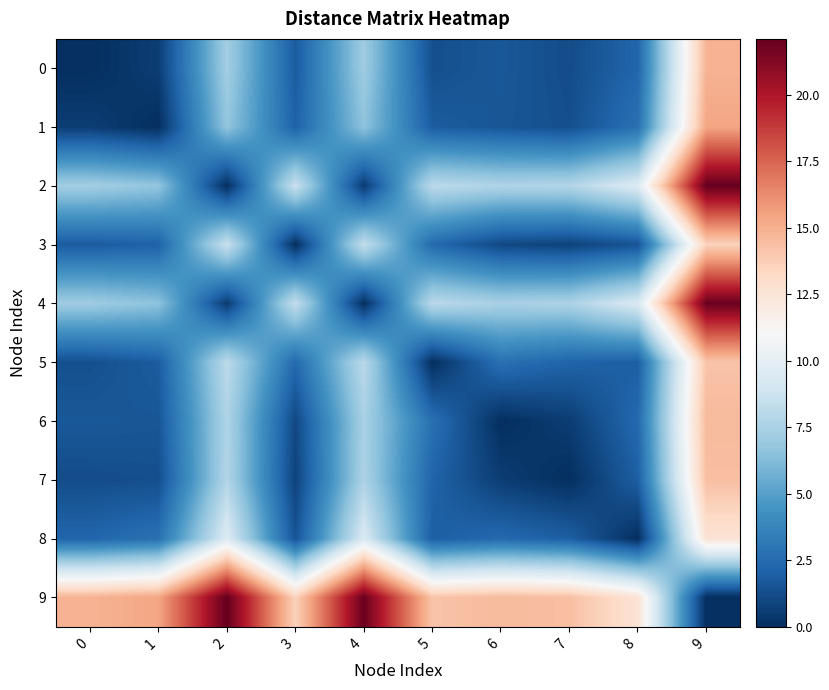

Reading left to right, list all the values displayed in this chart.

0: 0=0.0	1=0.6	2=7.2	3=1.8	4=7.1	5=1.3	6=1.7	7=1.2	8=2.3	9=14.9
1: 0=0.6	1=0.0	2=6.7	3=2.1	4=6.6	5=1.9	6=1.6	7=1.3	8=2.8	9=15.4
2: 0=7.2	1=6.7	2=0.0	3=8.6	4=0.5	5=8.1	6=7.7	7=7.8	8=9.5	9=22.1
3: 0=1.8	1=2.1	2=8.6	3=0.0	4=8.4	5=2.4	6=1.0	7=0.8	8=1.5	9=13.6
4: 0=7.1	1=6.6	2=0.5	3=8.4	4=0.0	5=8.1	6=7.5	7=7.6	8=9.4	9=21.9
5: 0=1.3	1=1.9	2=8.1	3=2.4	4=8.1	5=0.0	6=2.8	7=2.2	8=2.0	9=14.2
6: 0=1.7	1=1.6	2=7.7	3=1.0	4=7.5	5=2.8	6=0.0	7=0.6	8=2.5	9=14.6
7: 0=1.2	1=1.3	2=7.8	3=0.8	4=7.6	5=2.2	6=0.6	7=0.0	8=2.0	9=14.4
8: 0=2.3	1=2.8	2=9.5	3=1.5	4=9.4	5=2.0	6=2.5	7=2.0	8=0.0	9=12.6
9: 0=14.9	1=15.4	2=22.1	3=13.6	4=21.9	5=14.2	6=14.6	7=14.4	8=12.6	9=0.0